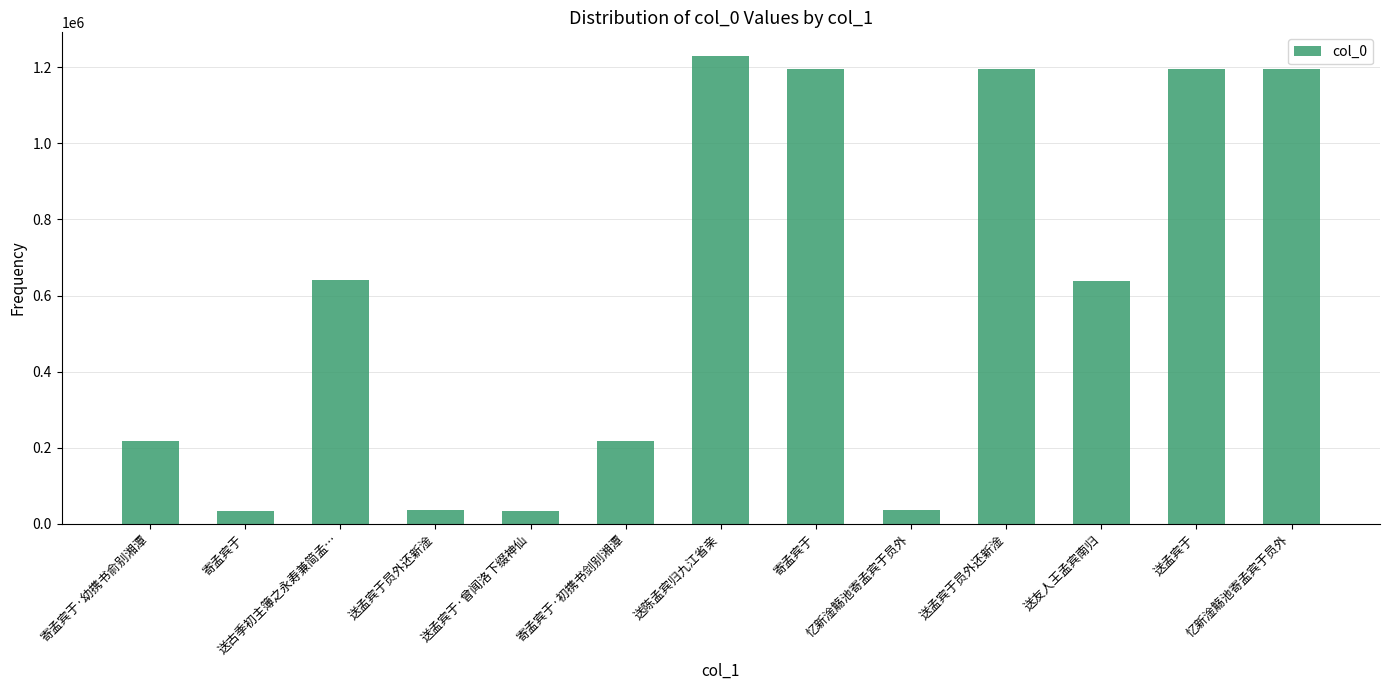

Which has a higher value, 送孟宾于员外还新淦 or 送孟宾于员外还新淦?

送孟宾于员外还新淦